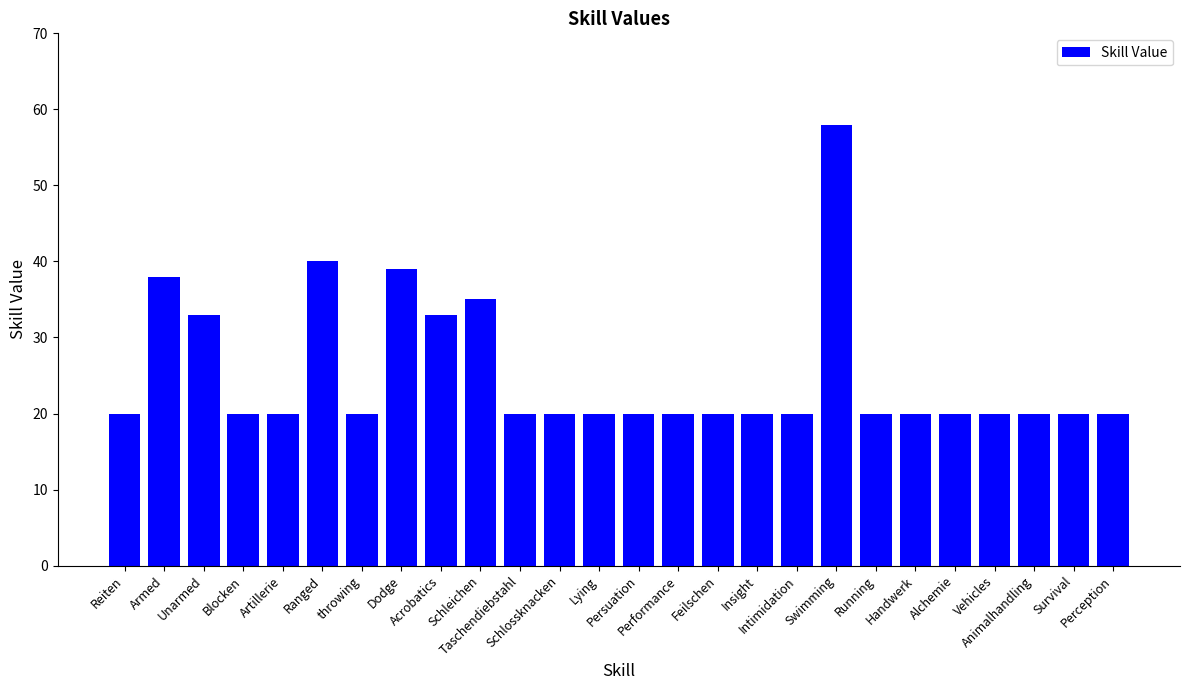

Reading right to left, extract all data points from this chart.

20	20	20	20	20	20	20	58	20	20	20	20	20	20	20	20	35	33	39	20	40	20	20	33	38	20